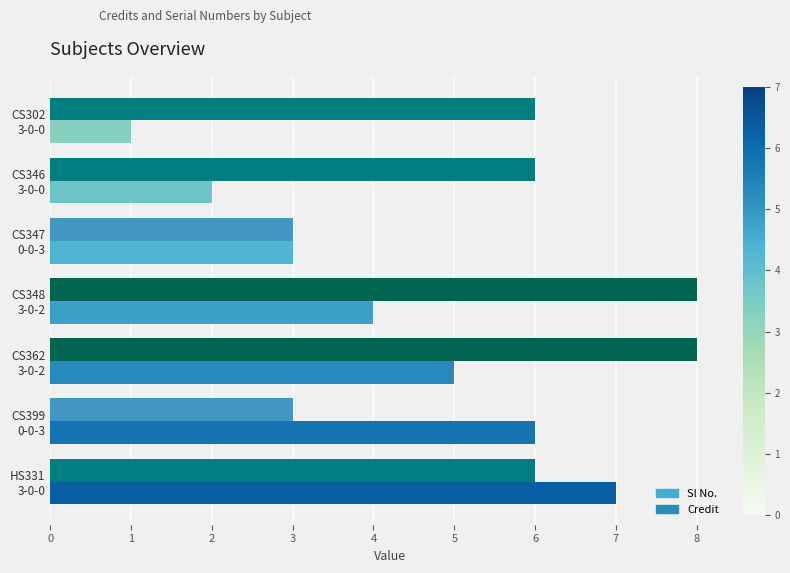

What is the highest value of the Sl No. series?

7